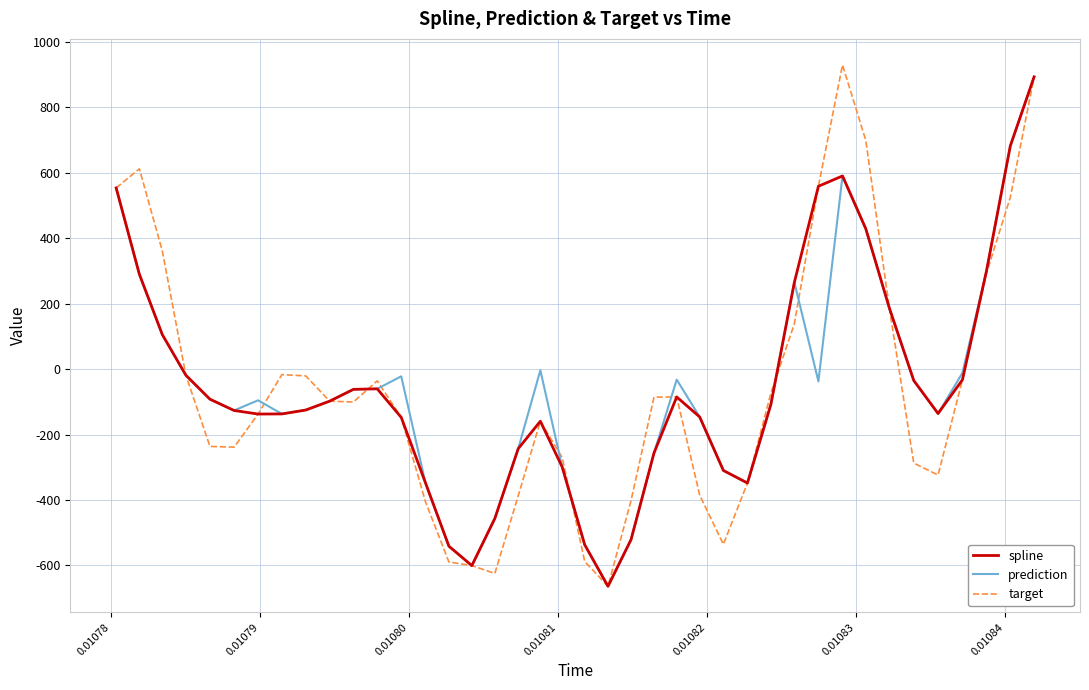

What is the smallest value displayed?

-664.1